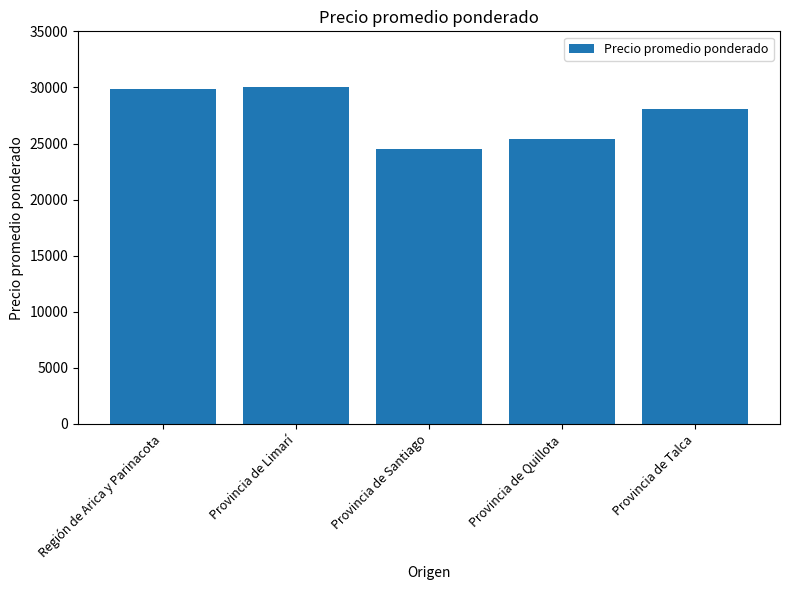

What is the change in value from Provincia de Limarí to Provincia de Santiago?

-5538